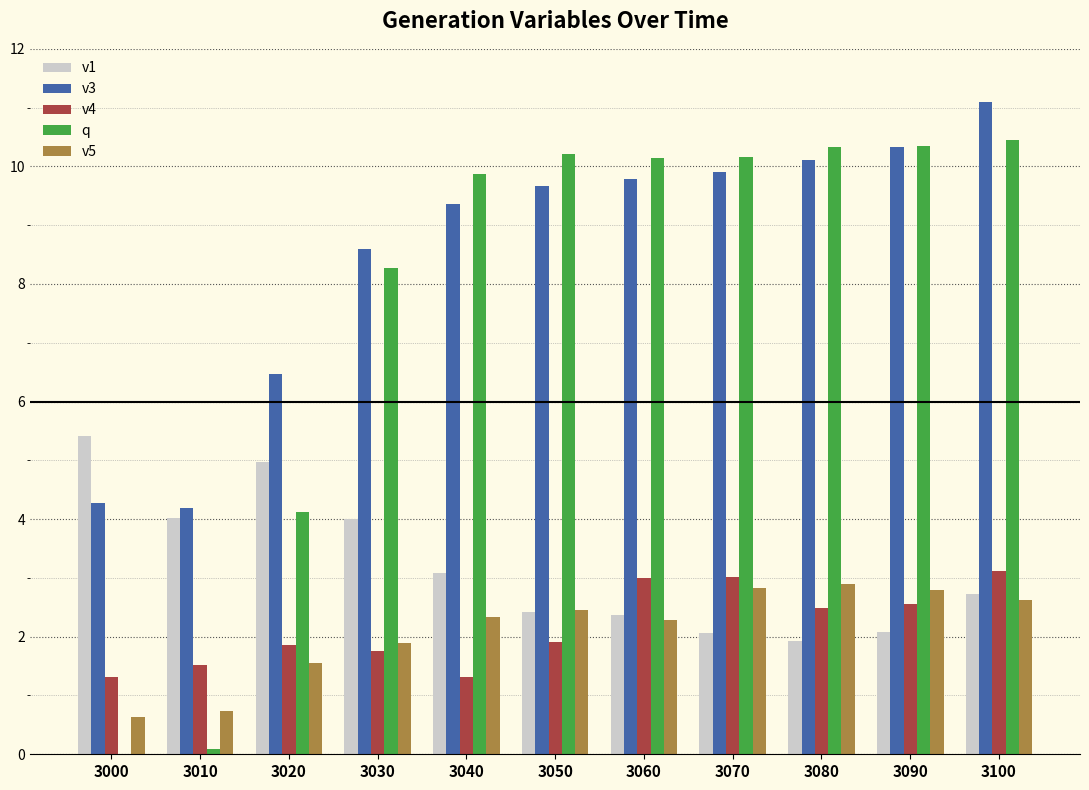

The v3 series shows 1.0 at 3010. True or false?

False